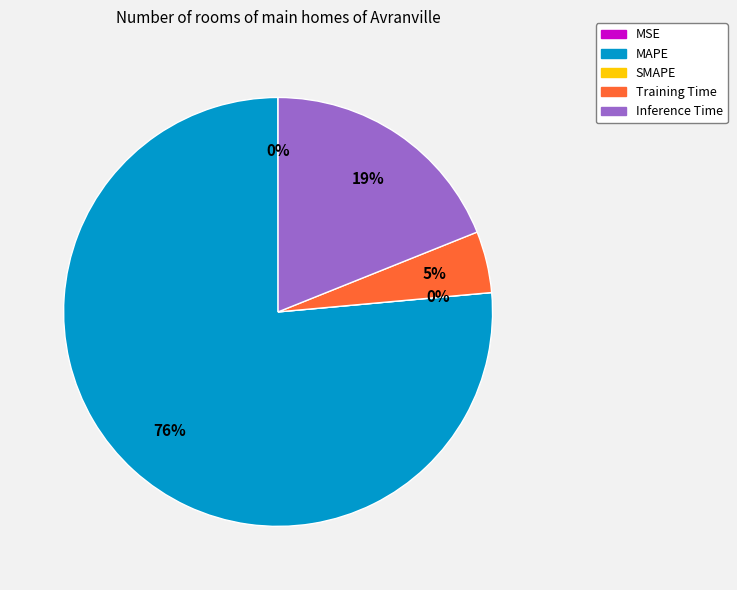

Do MAPE and Training Time together represent more than half of the pie?

Yes